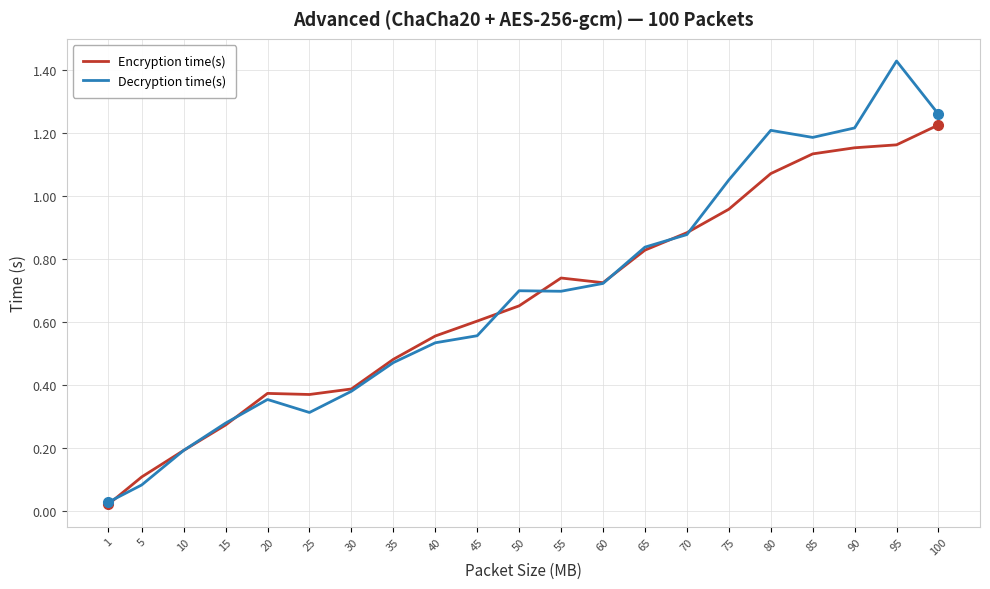

The Decryption time(s) series shows 0.3 at 70. True or false?

False